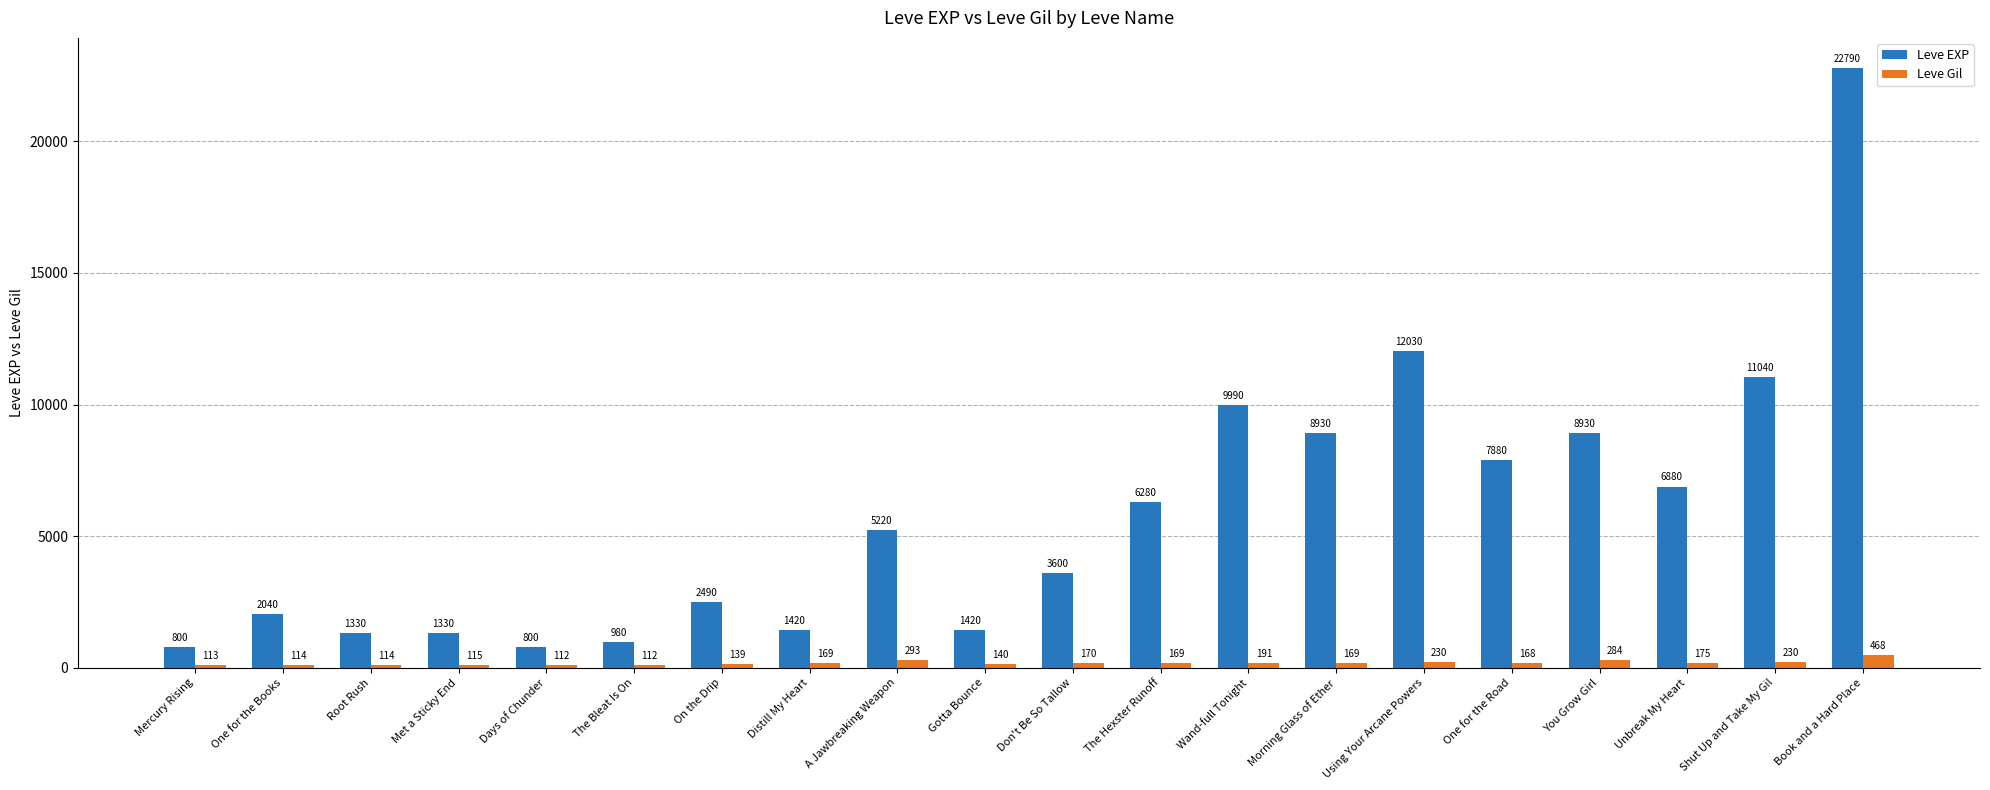

How many bars are there in total?

40